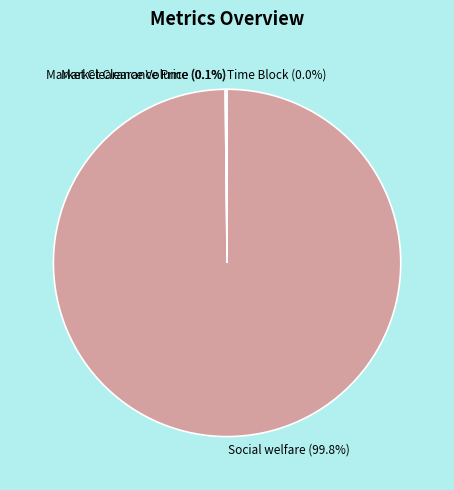

Is there a majority slice in this chart?

Yes